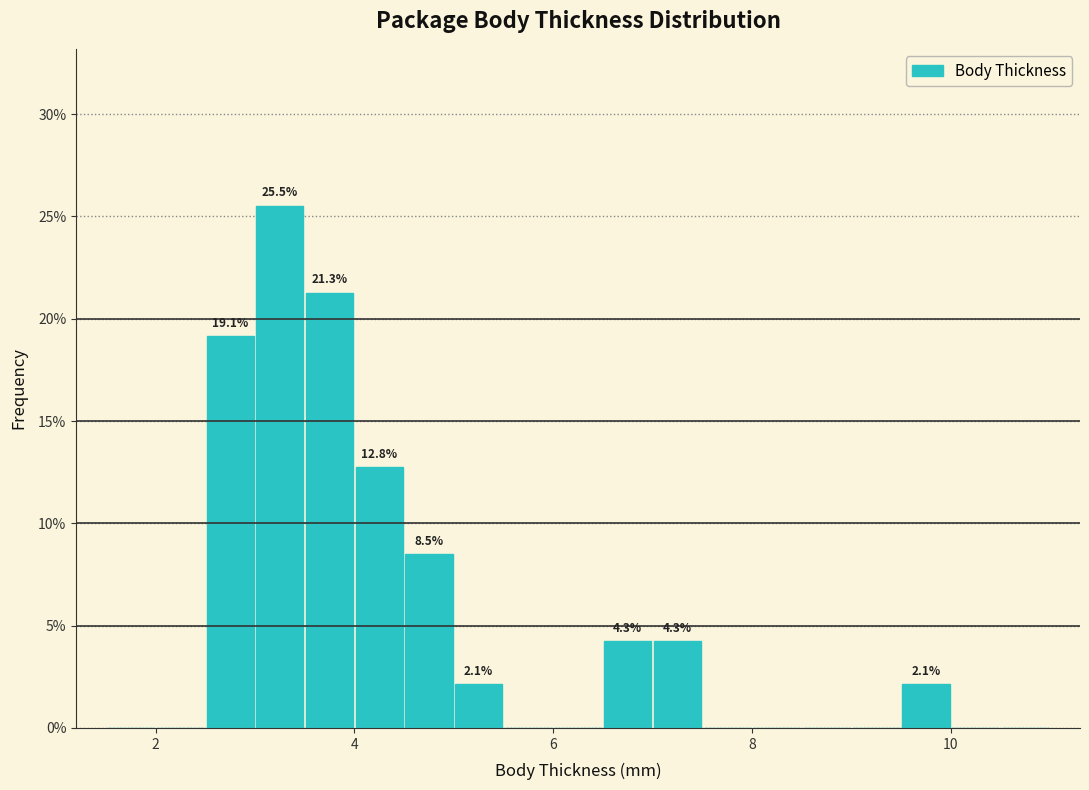

Read against the x-axis, roughly where is the centre of the tallest bar?

3.2